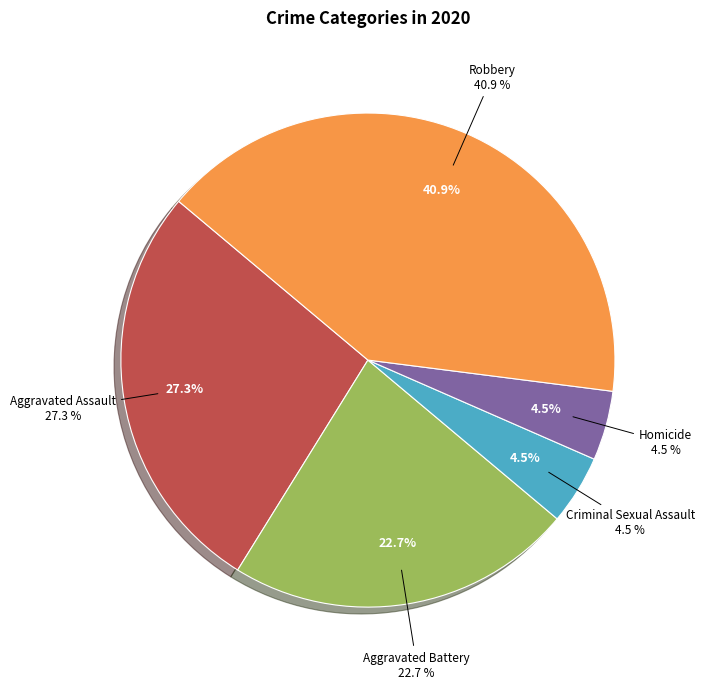

Is it true that Robbery is 56% of the pie?

False